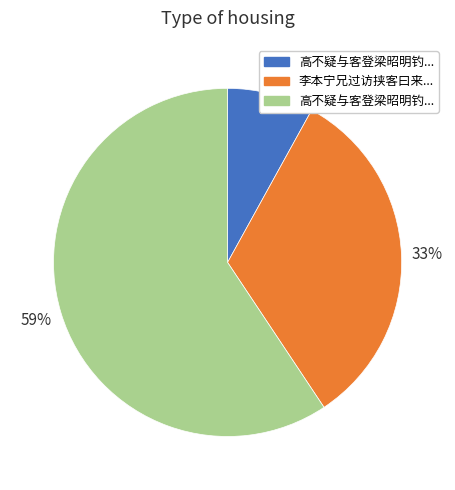

Does any single category account for the majority?

Yes